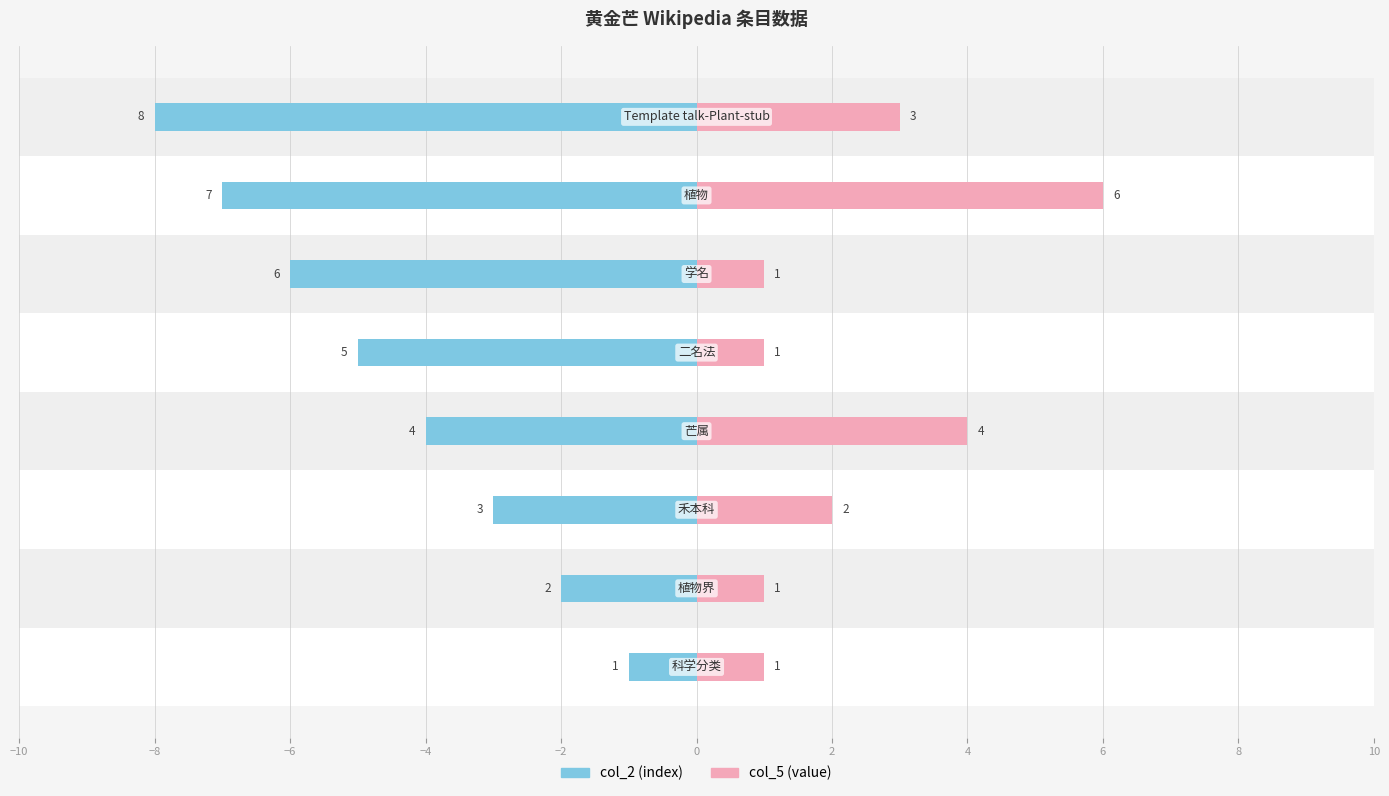

How many data points in col_2 (index) are above -4?

3